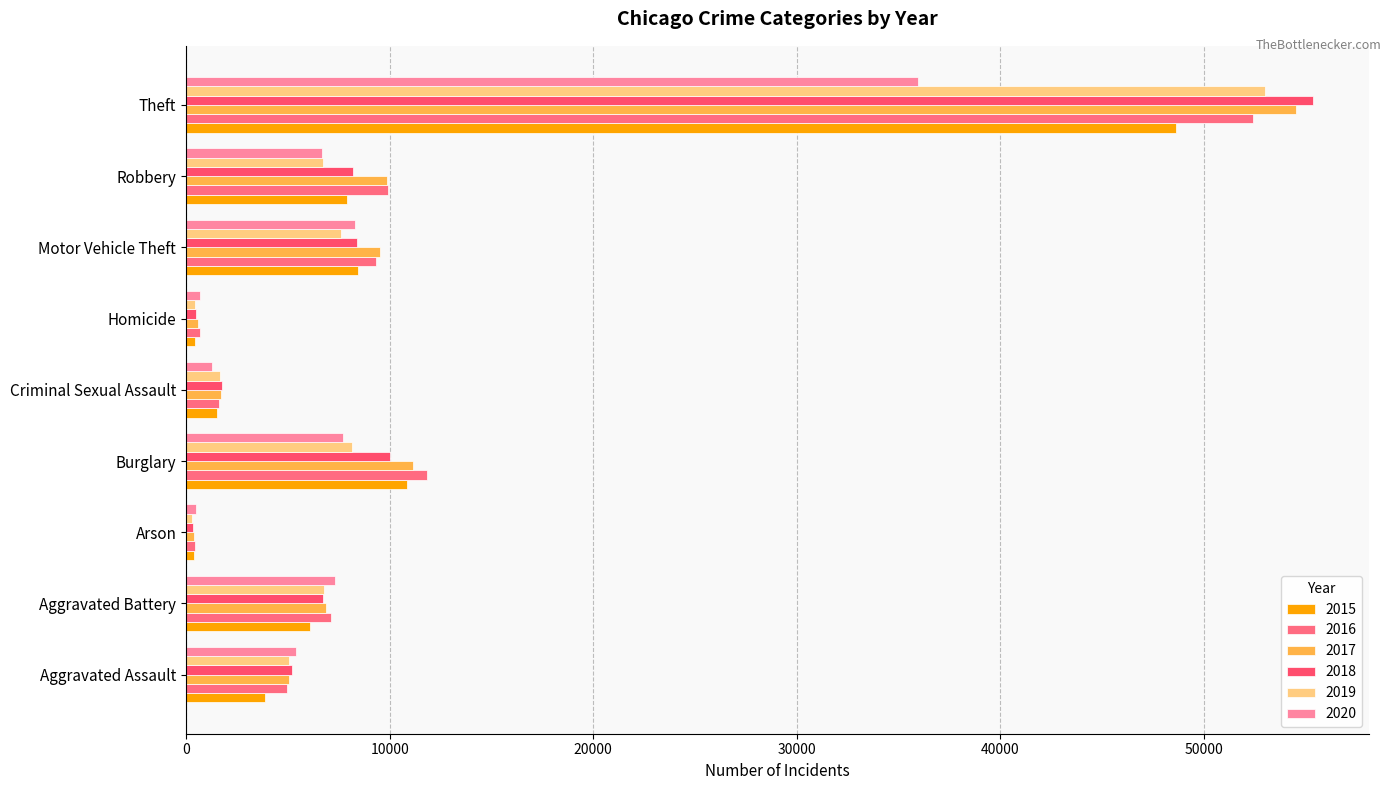

What is the sum of the 2017 values at Robbery and Arson?

10272